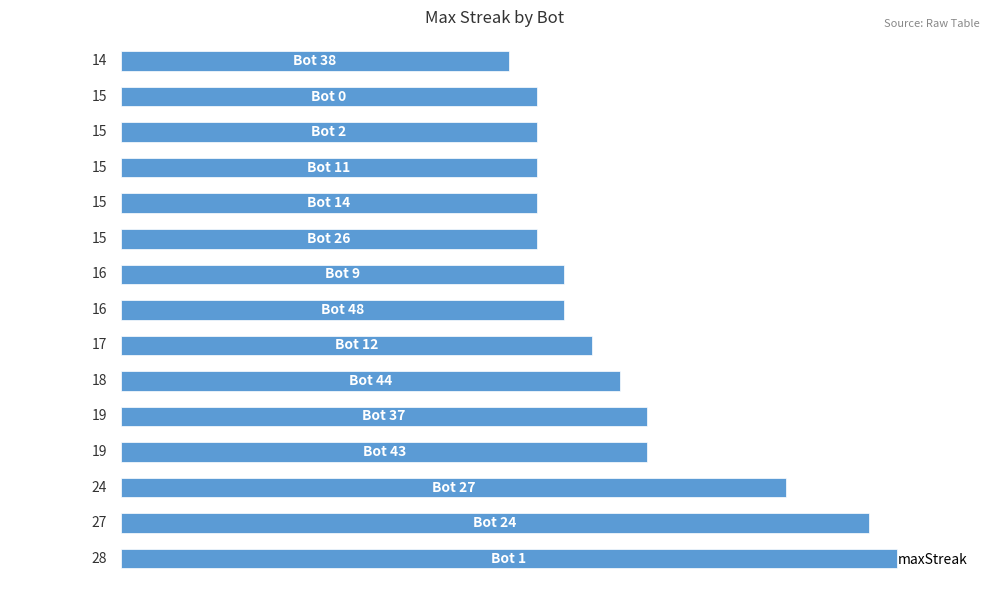

What is the sum of all values?

273